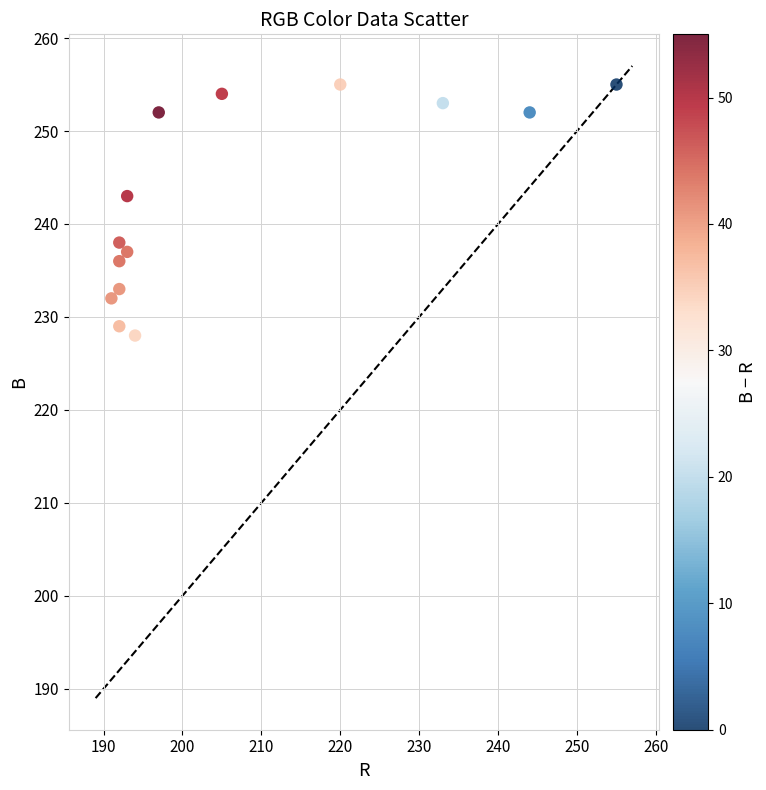

What is the range of X values (max minus min)?

64